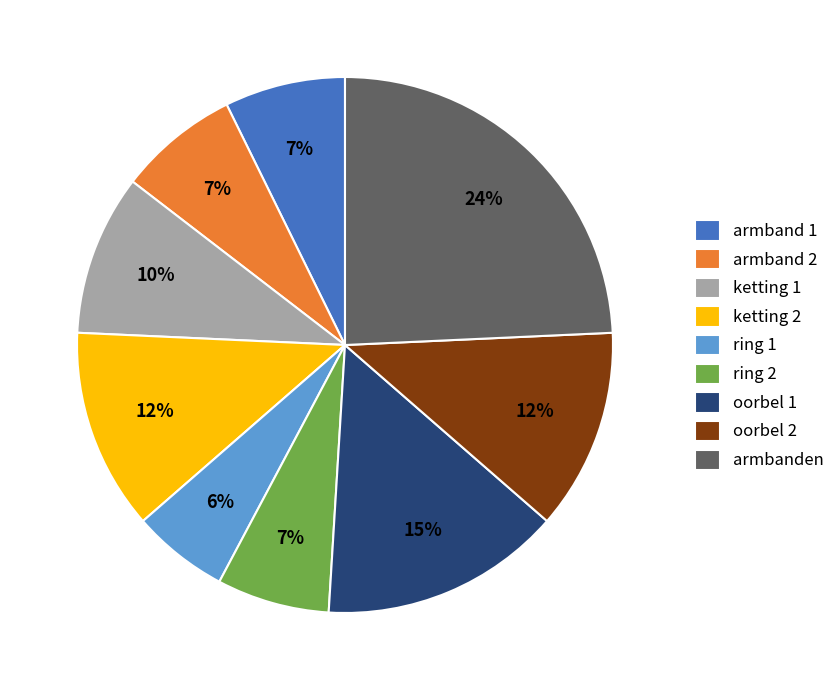

Is the sum of oorbel 2 and oorbel 1 greater than half?

No